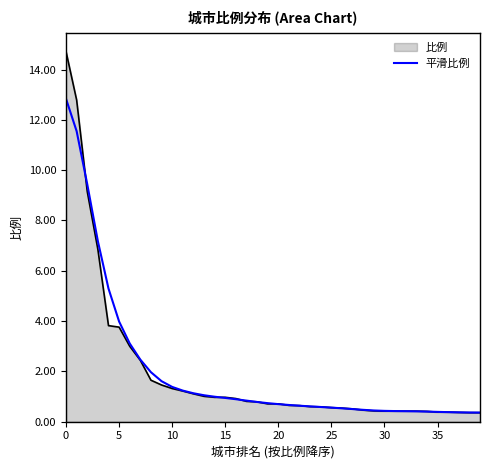

Which series has the largest range (max minus min)?

比例